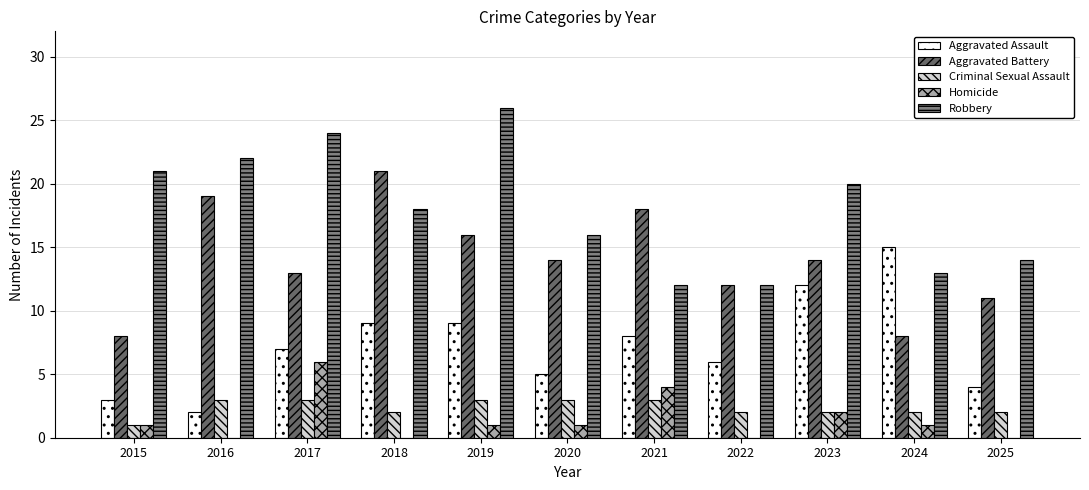

What is the difference between the maximum and second lowest values in the Homicide series?

6